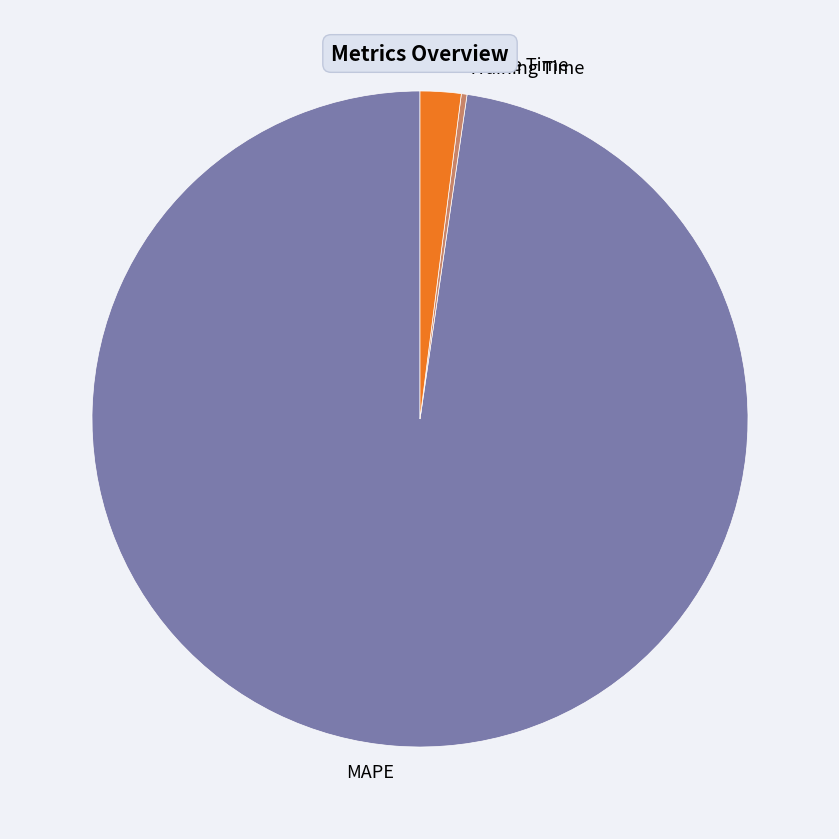

Which slice is the largest?

MAPE